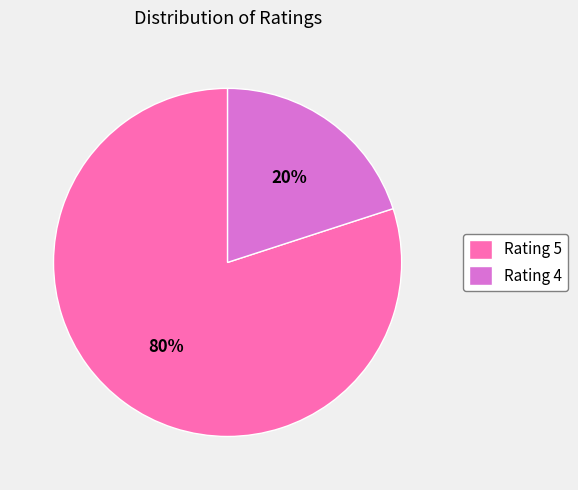

To the nearest percent, what percentage of the pie is Rating 5?

80%